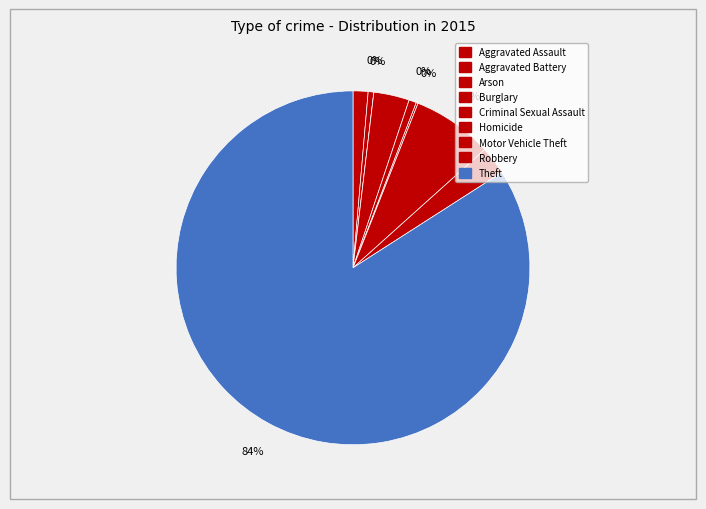

How many slices are in this pie chart?

9